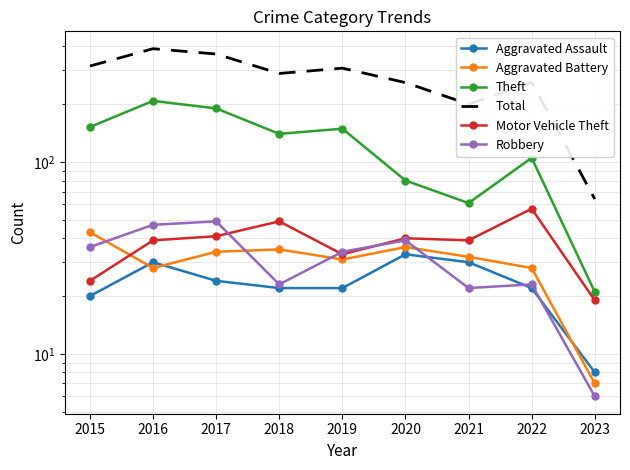

What is the average value of the Aggravated Assault series?

23